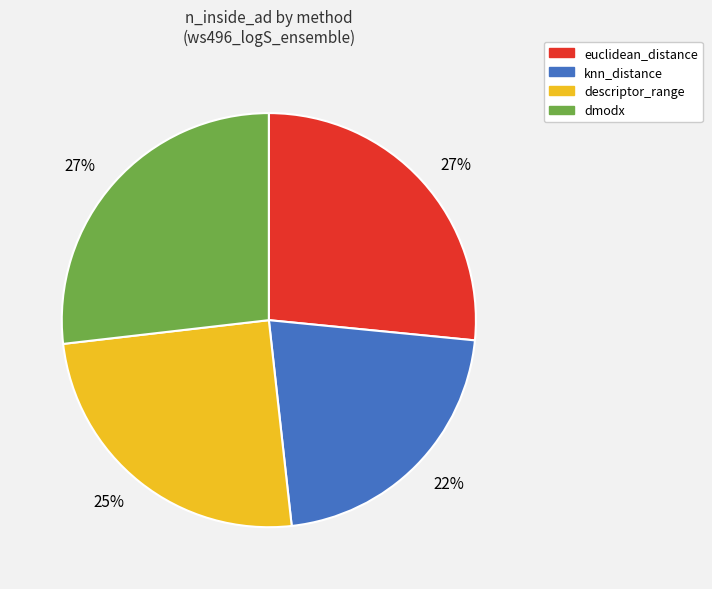

What is the smallest slice in the pie chart?

knn_distance